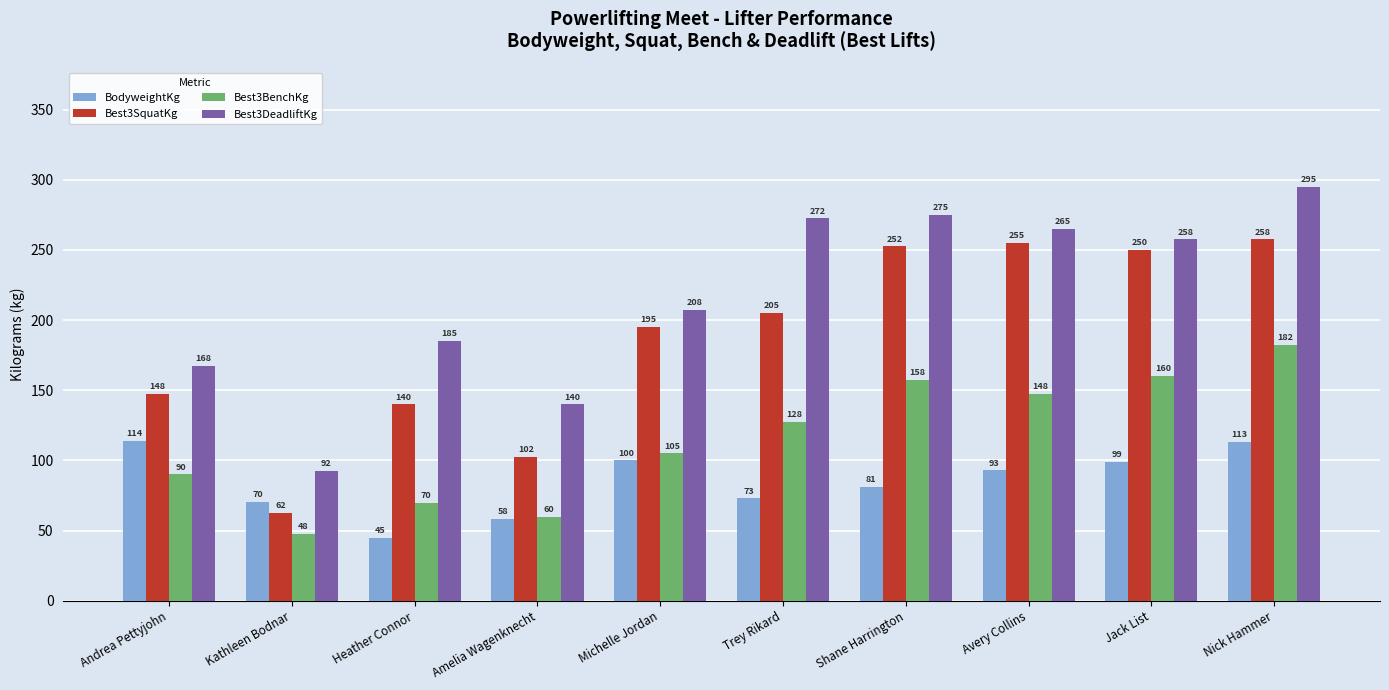

Which series has the widest spread of values?

Best3DeadliftKg